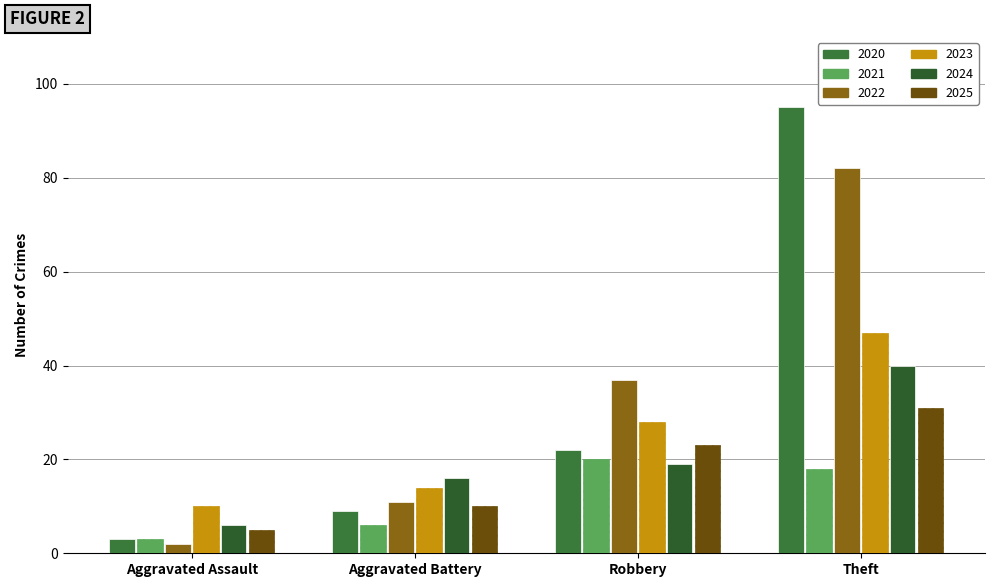

At which category is the sum across all series the highest?

Theft